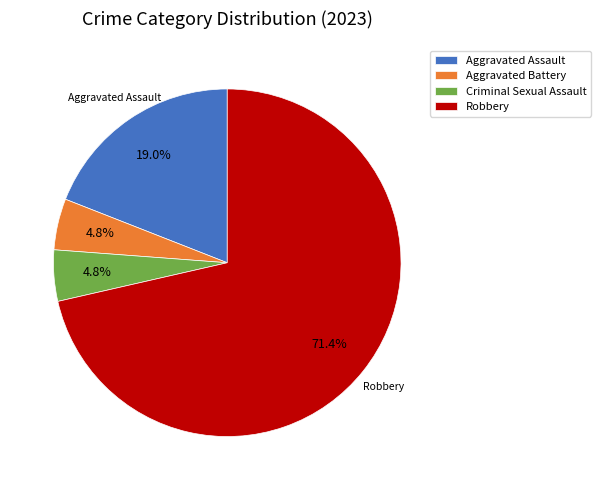

Do Criminal Sexual Assault and Aggravated Assault together represent more than half of the pie?

No